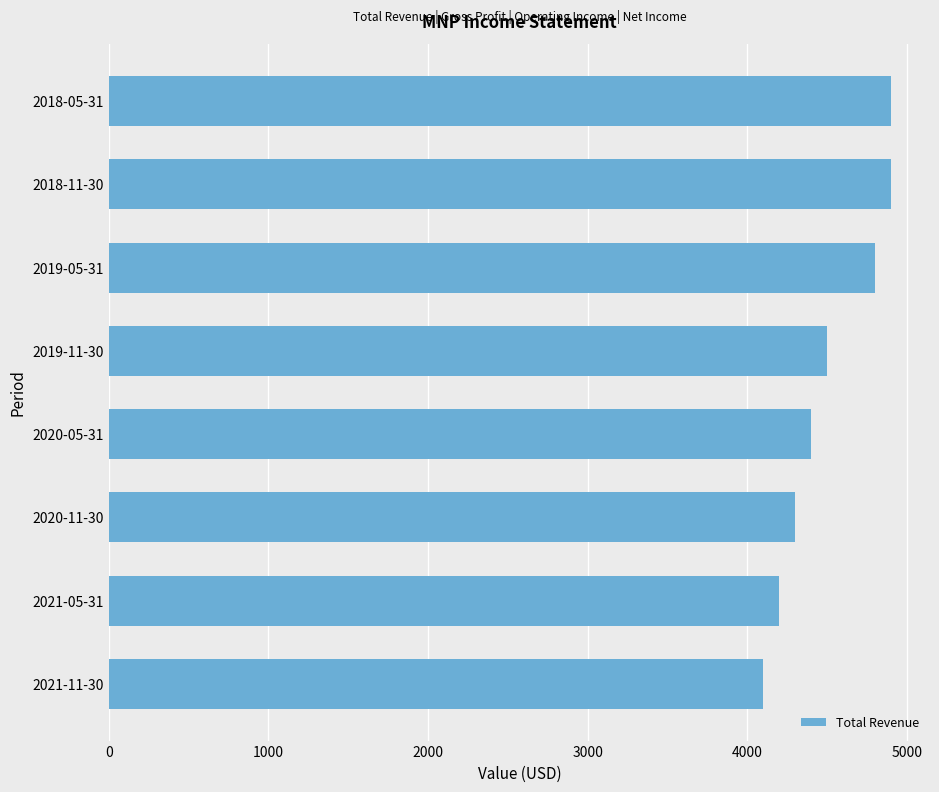

Approximately how many times larger is the value at 2021-05-31 compared to 2021-11-30?

1.0